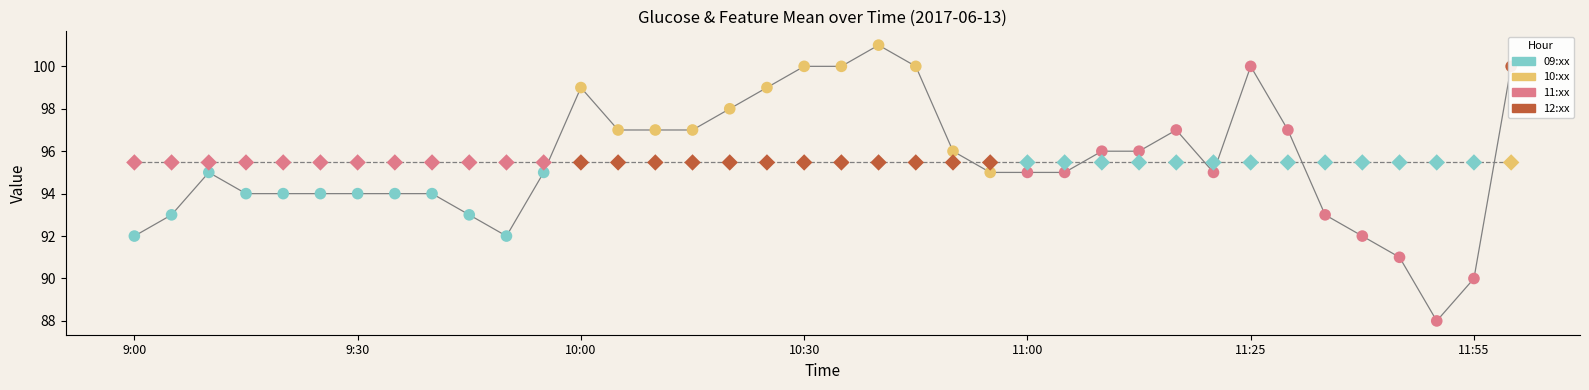

What is the change in value from 9:45 to 10:35?

+7